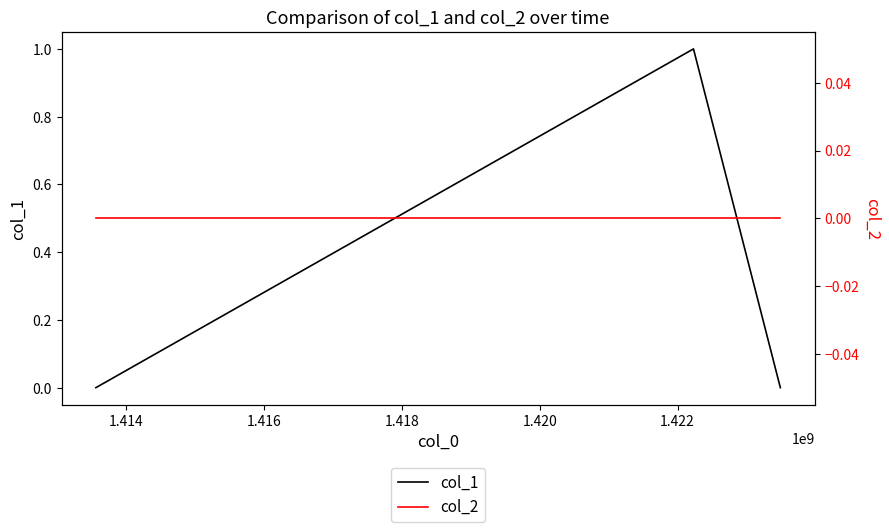

Is the value of col_1 at 1.416 greater than the value of col_2 at 1.414?

No